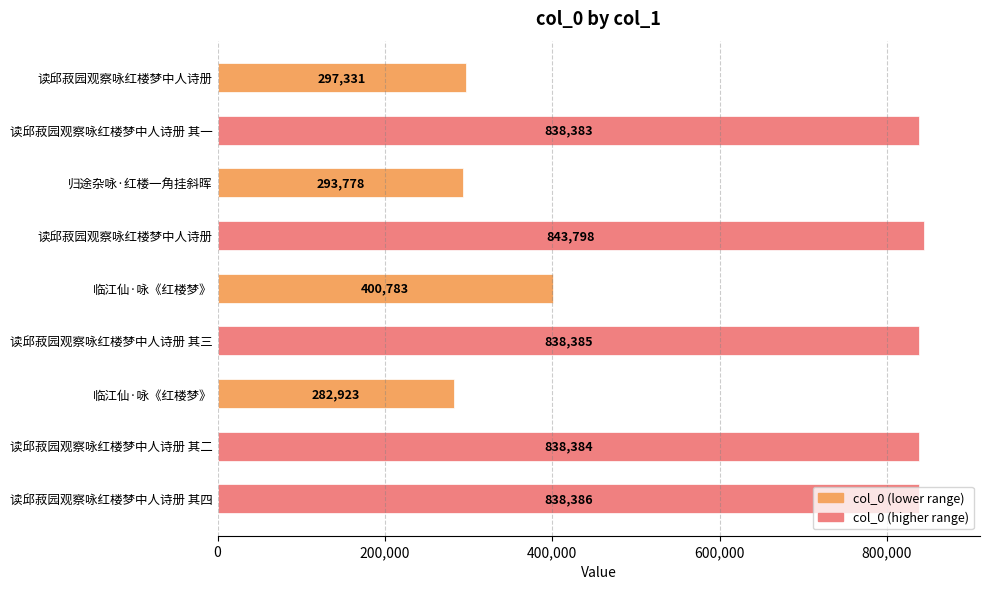

Which has a higher value, 临江仙·咏《红楼梦》 or 归途杂咏·红楼一角挂斜晖?

归途杂咏·红楼一角挂斜晖